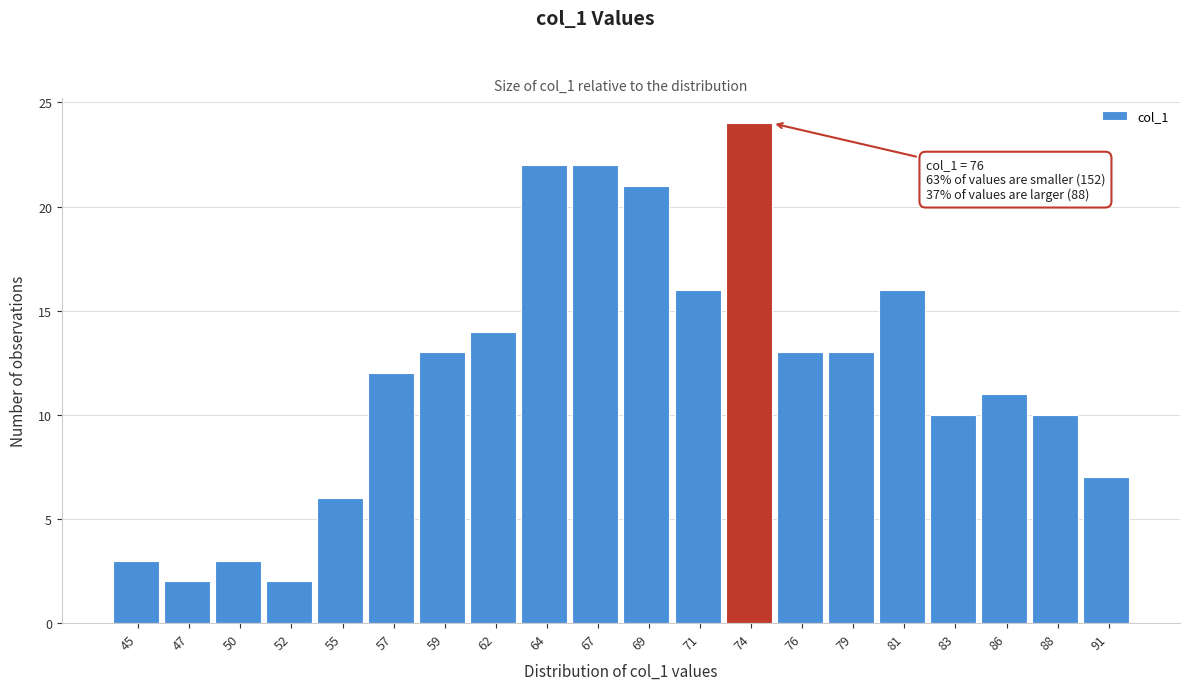

Reading left to right, extract all data points from this chart.

3	2	3	2	6	12	13	14	22	22	21	16	24	13	13	16	10	11	10	7